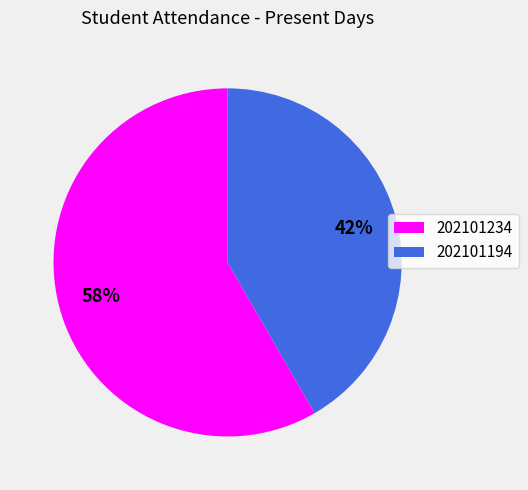

Does any single category account for the majority?

Yes